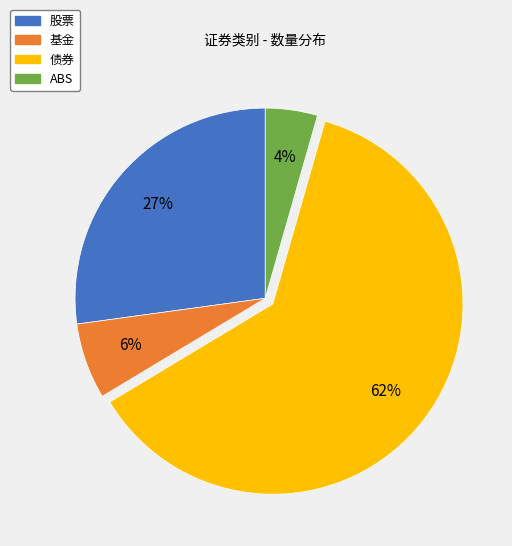

Which category accounts for the majority?

债券